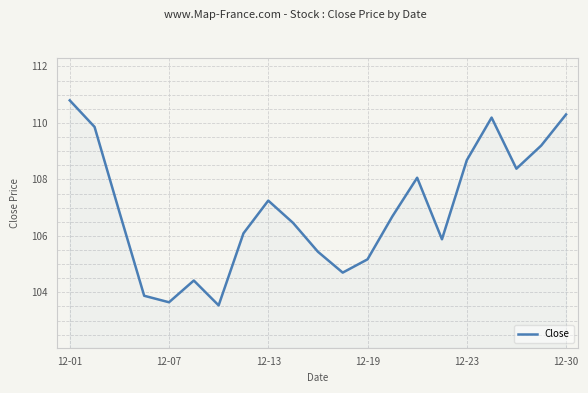

What is the smallest value displayed?

103.5